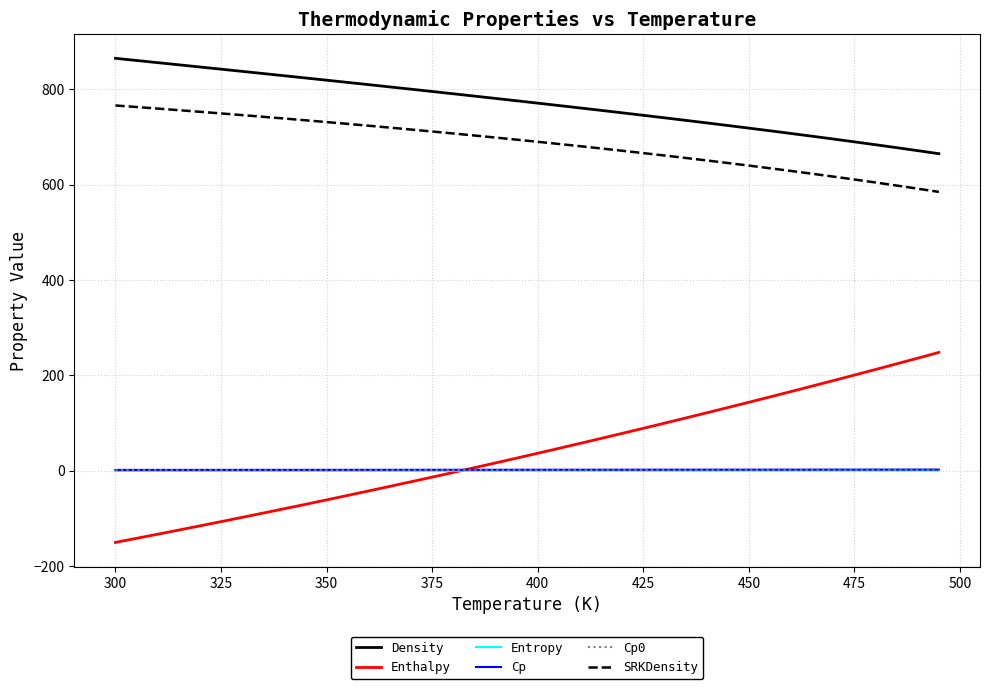

Which series has the widest spread of values?

Enthalpy